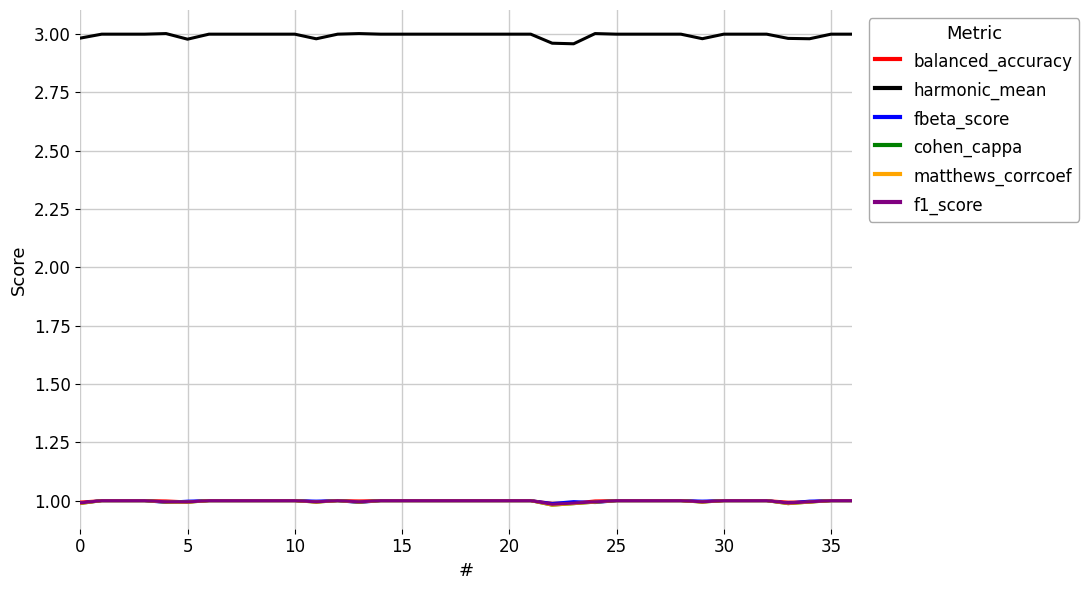

What is the minimum value shown in the chart?

1.0